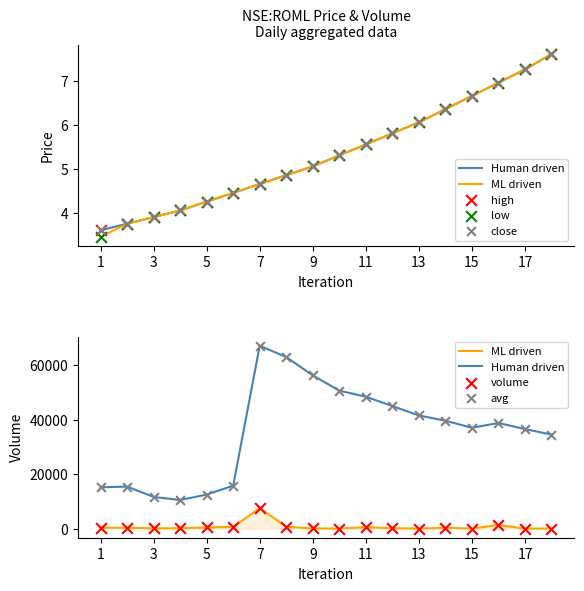

Which series contains the lowest Y value?

volume